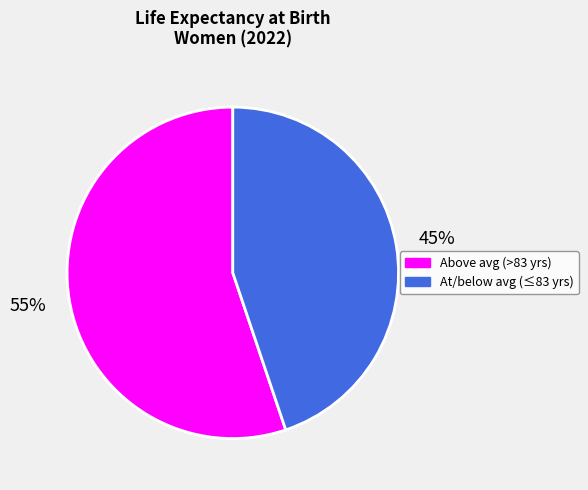

Is there a majority slice in this chart?

Yes